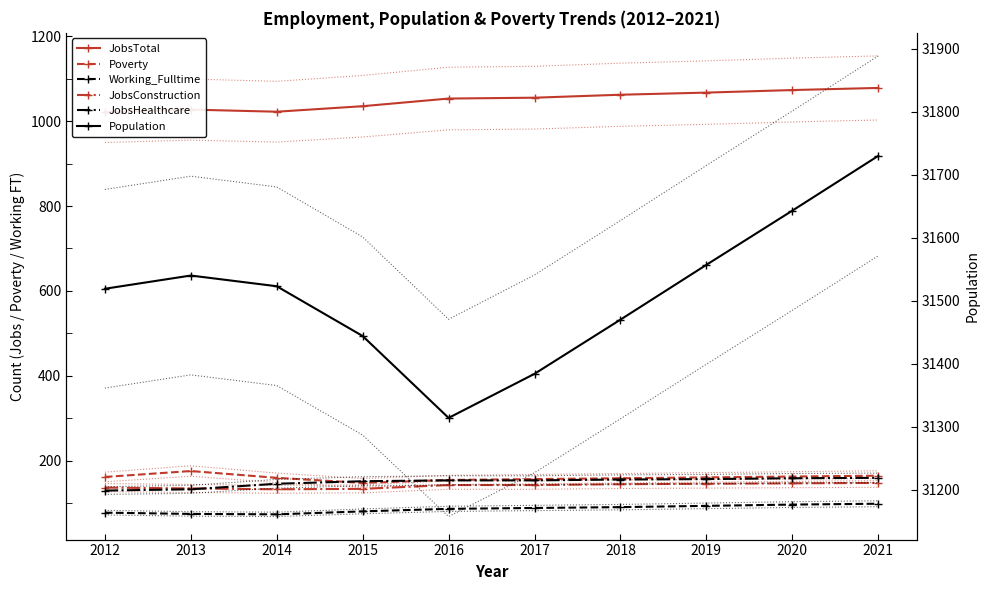

What are all the series names shown in the legend?

JobsTotal, Poverty, Working_Fulltime, JobsConstruction, JobsHealthcare, Population